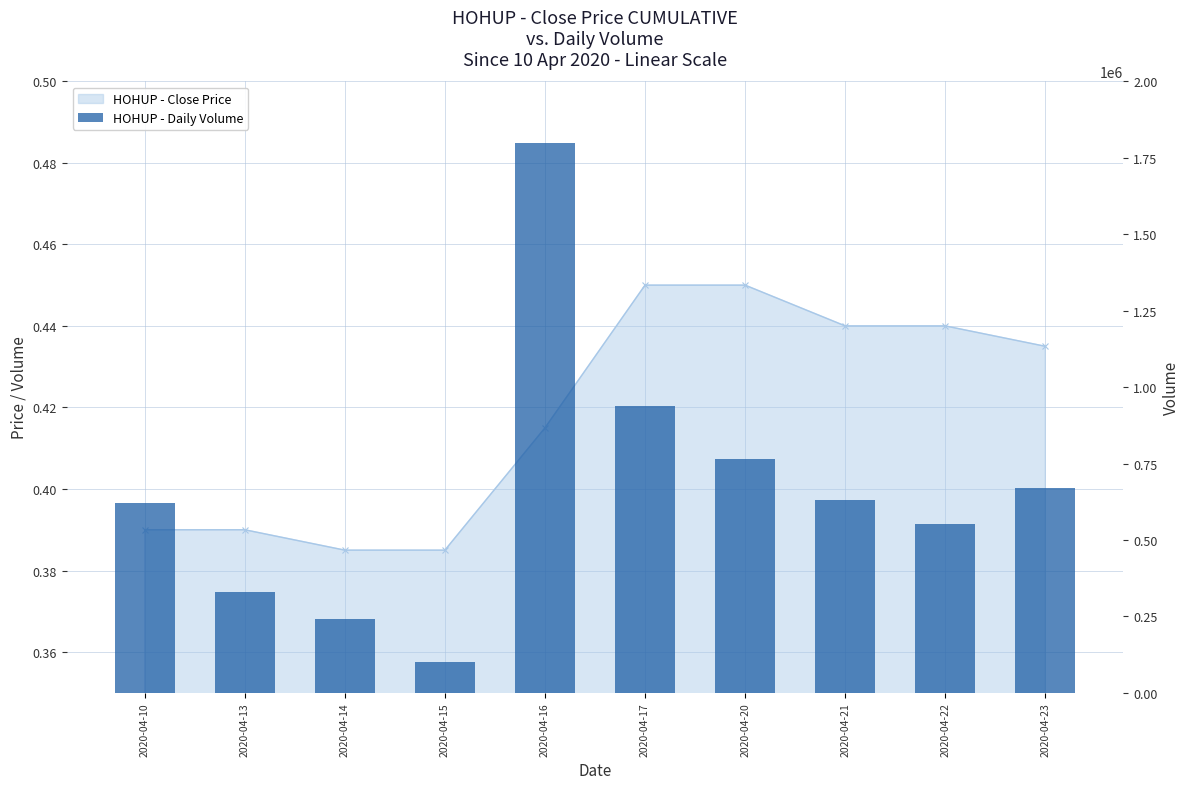

Reading left to right, extract all data points from this chart.

621500	331300	241000	102300	1799300	938500	763400	631200	552000	669200